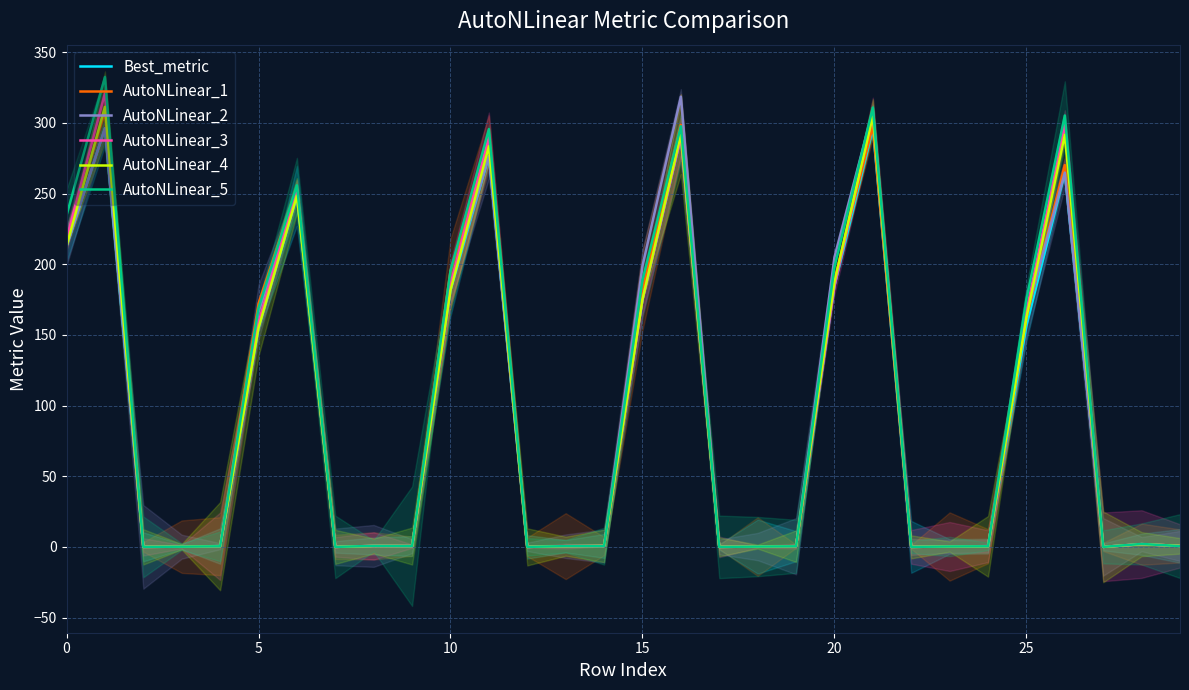

How many intersections are there between AutoNLinear_3 and AutoNLinear_5?

11